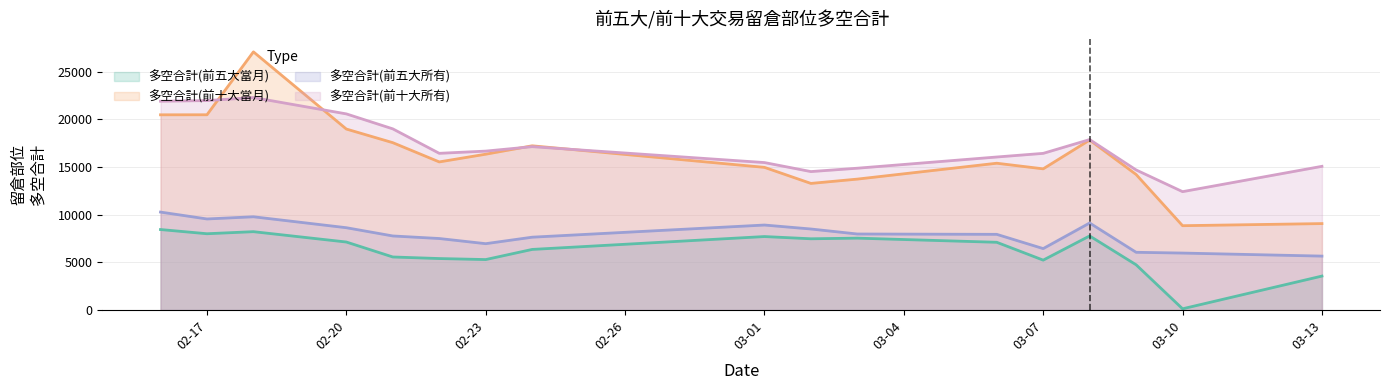

What is the value of the 多空合計(前五大所有) point at the 12th from the left?

7945